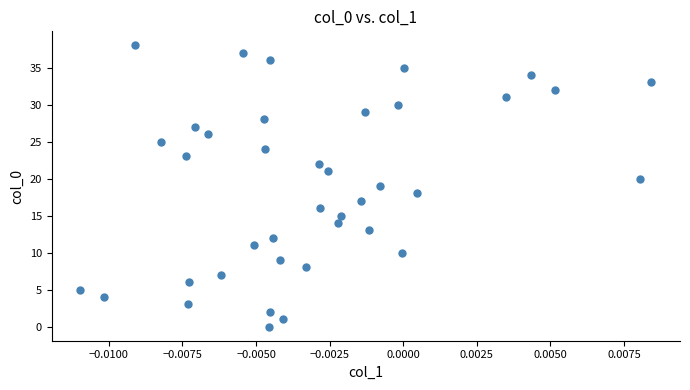

What is the range of Y values (max minus min)?

38